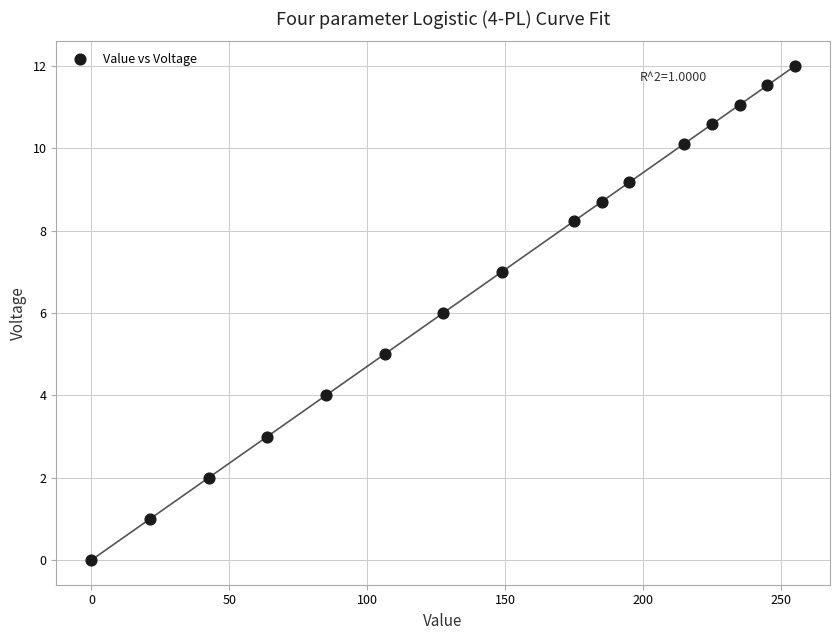

What is the range of X values (max minus min)?

255.0